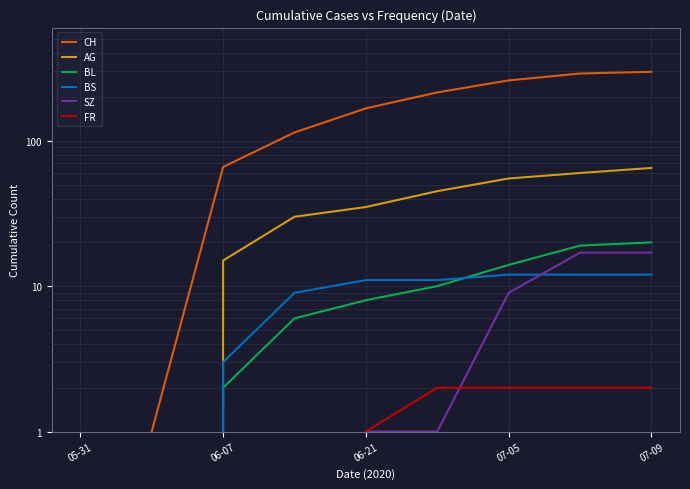

What is the difference between the second highest and second lowest values in the BS series?

12